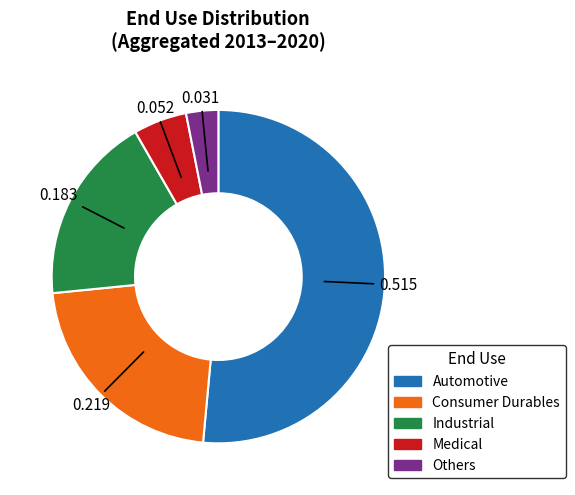

Does Others account for over 50% of the chart?

No